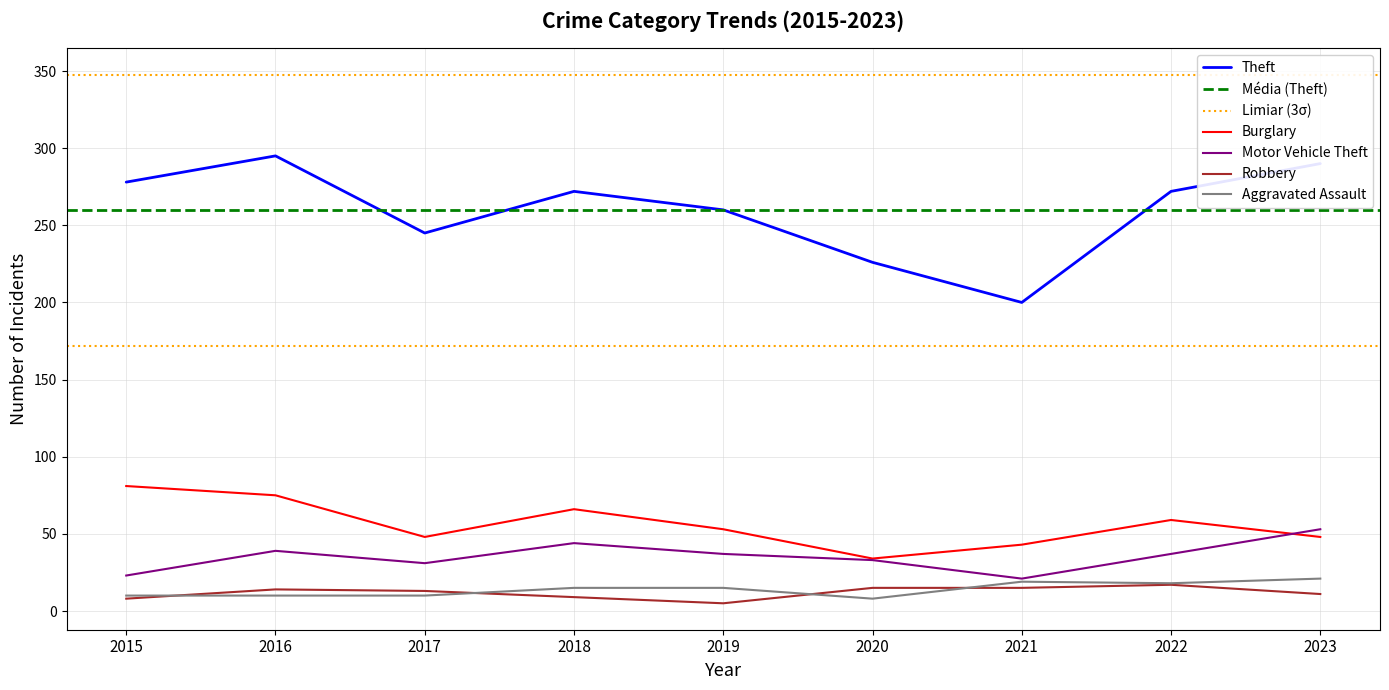

Which has a higher value, 2016 or 2017?

2016